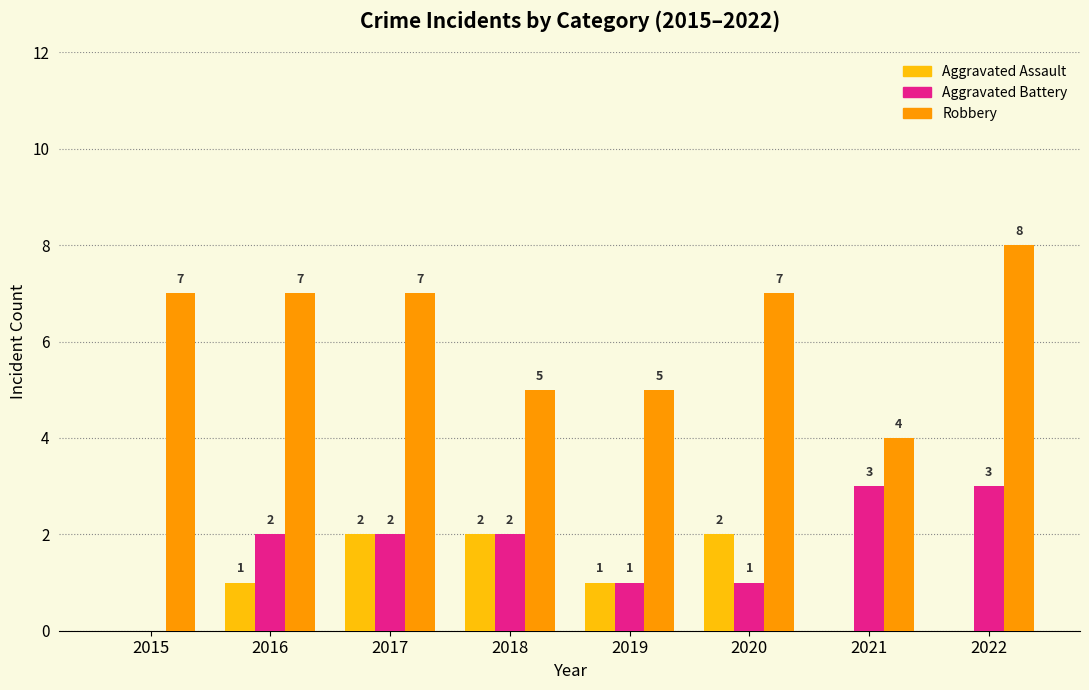

What is the sum of all Aggravated Assault values?

8